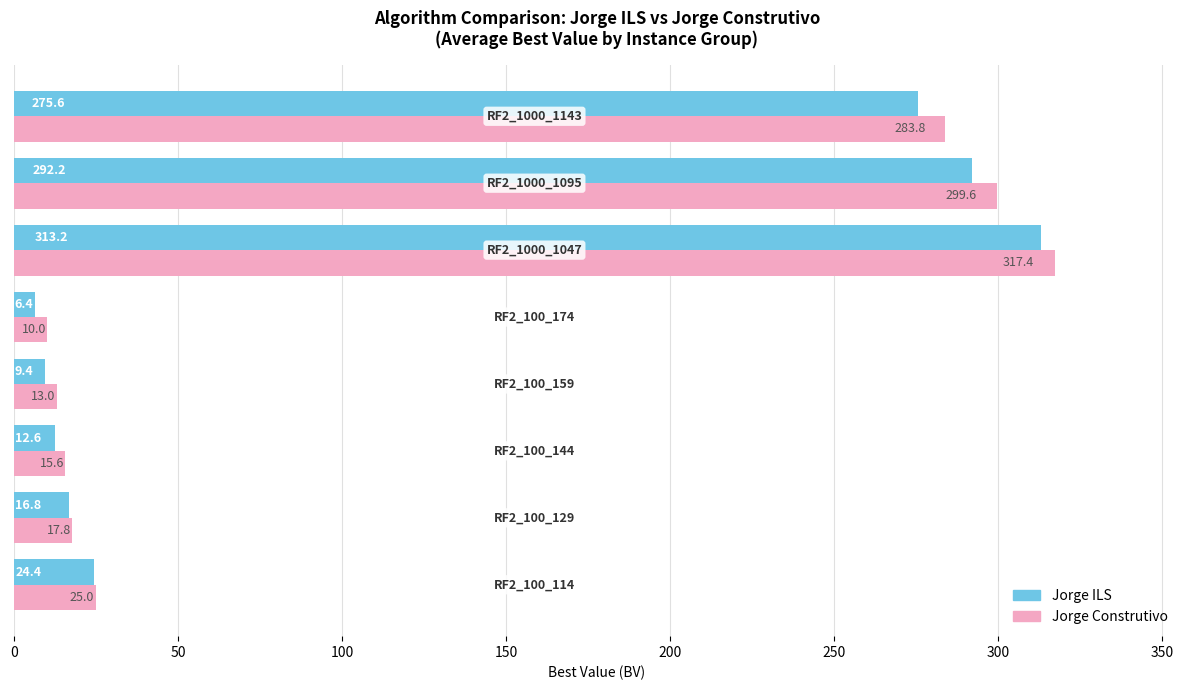

At how many categories does at least one series exceed 31?

3